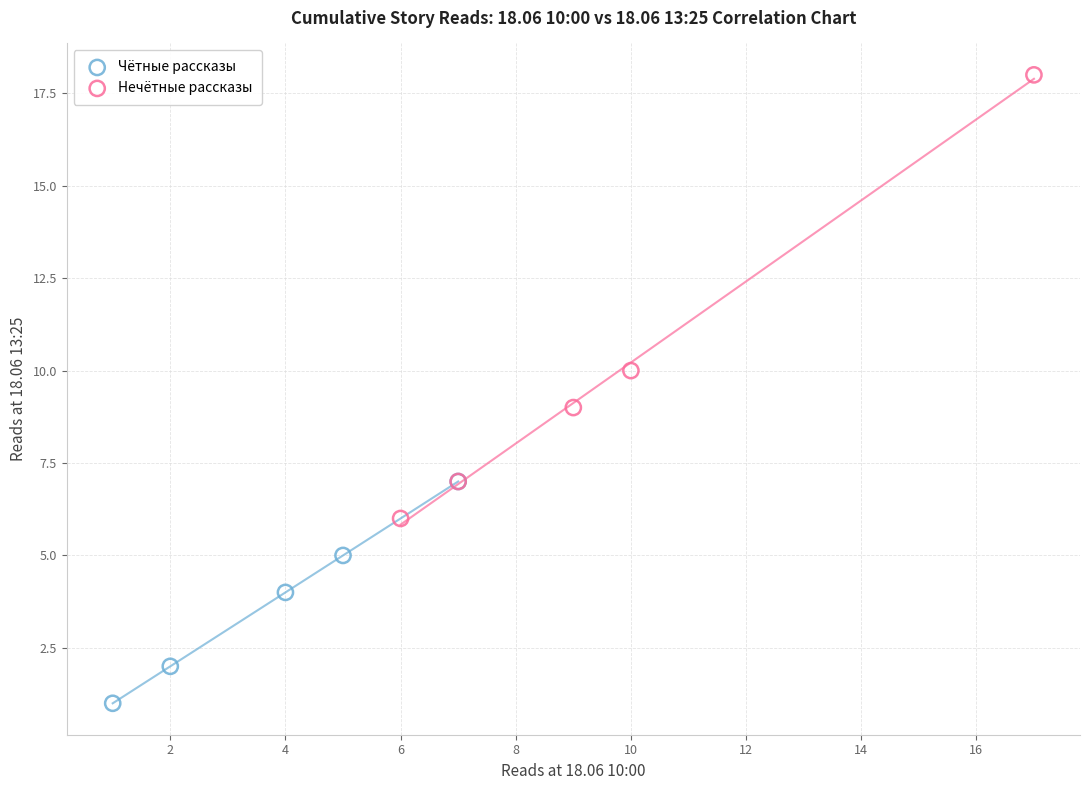

Which series contains the lowest Y value?

Чётные рассказы